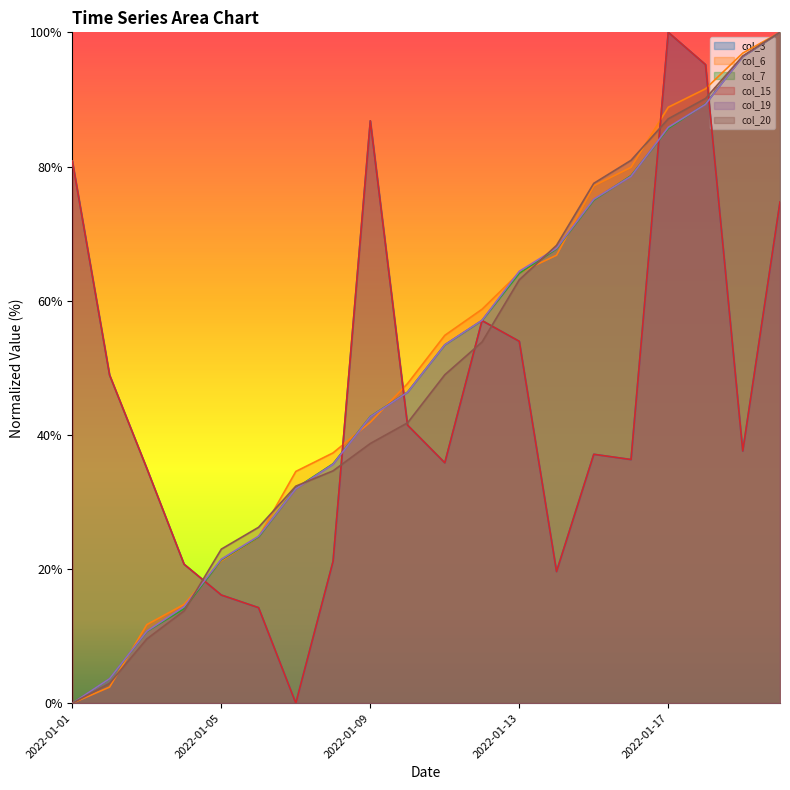

What is the value of the col_6 point at the 10th from the left?

47.6